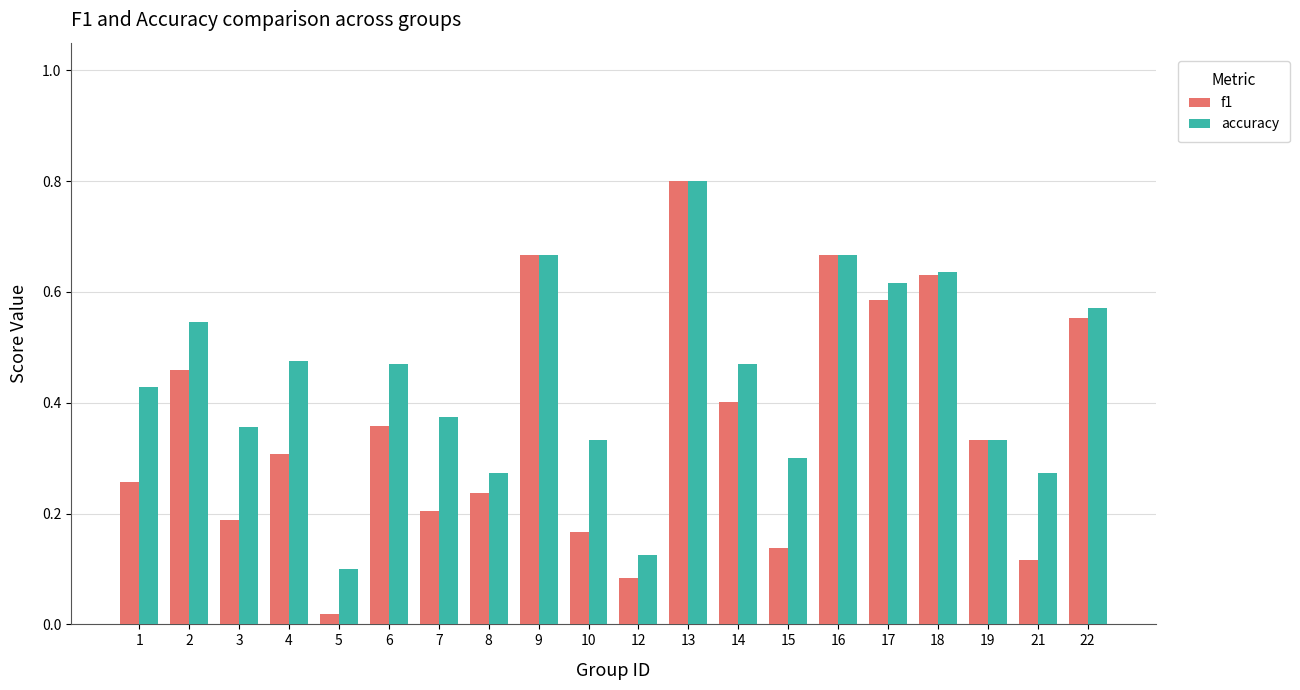

Between 2 and 17, which series saw the biggest shift?

f1